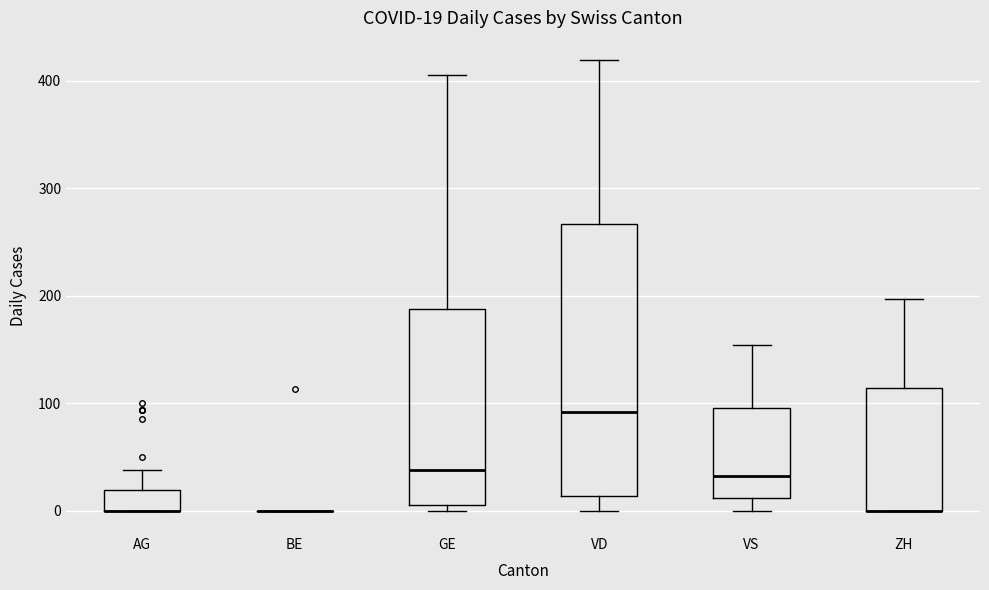

Which box is the tallest, from its lower edge to its upper edge?

VD